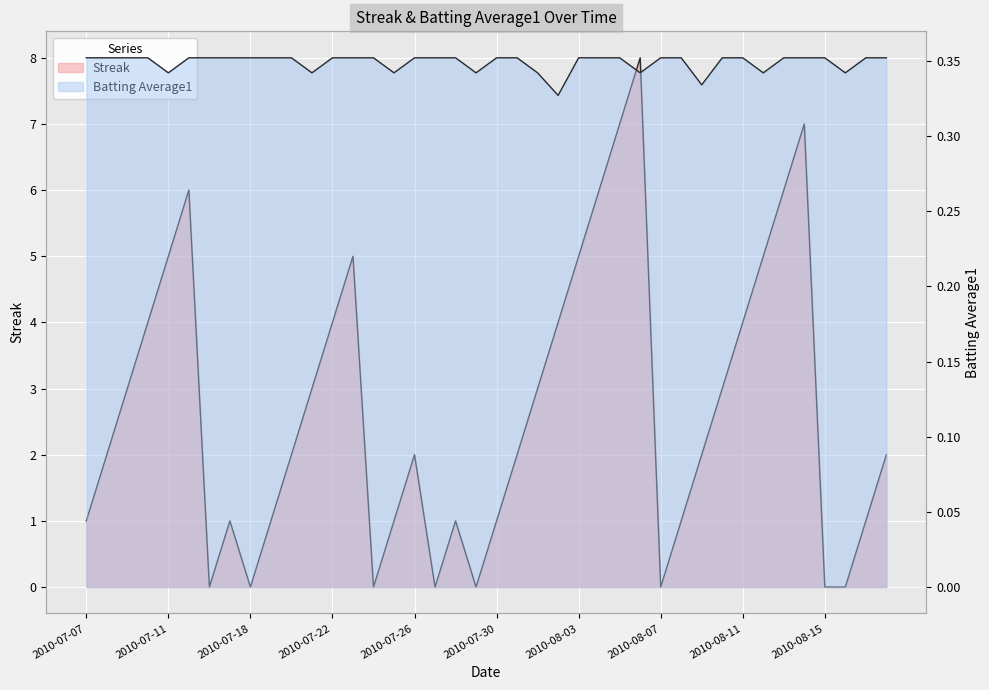

Count the number of data series in this chart.

2